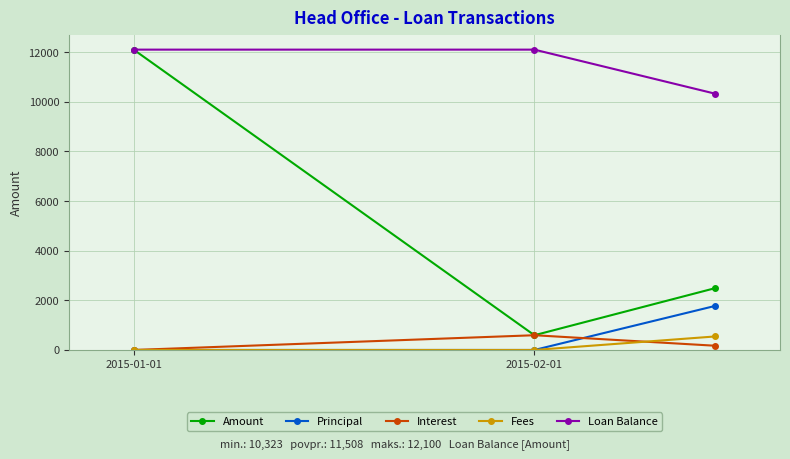

Which series has the largest range (max minus min)?

Amount